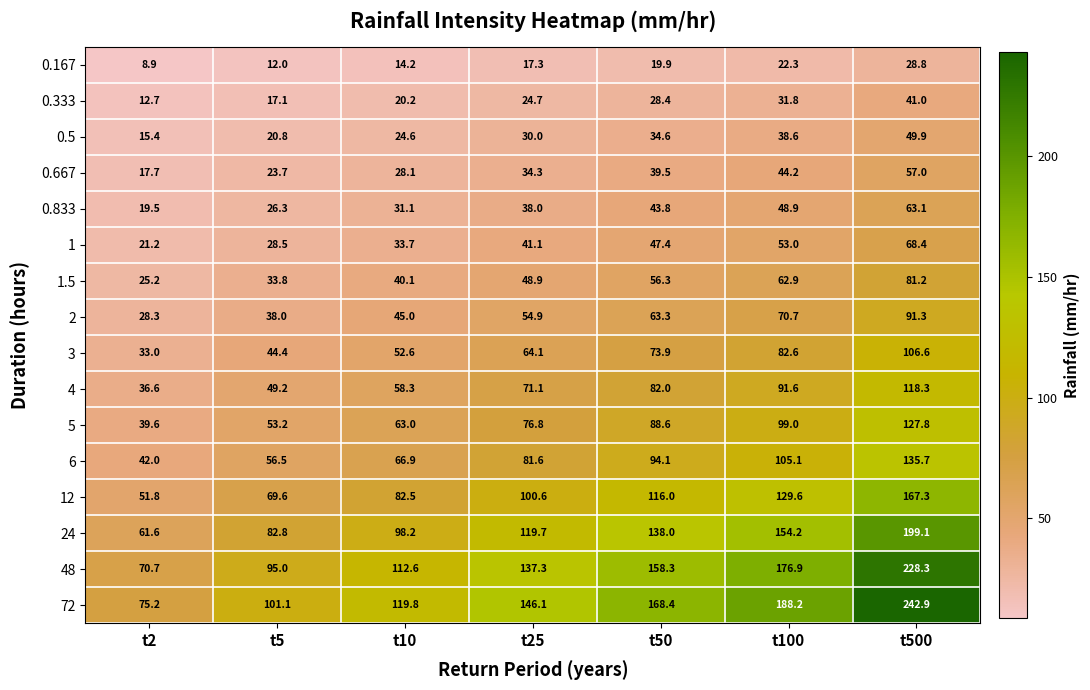

How many series are shown in this chart?

16